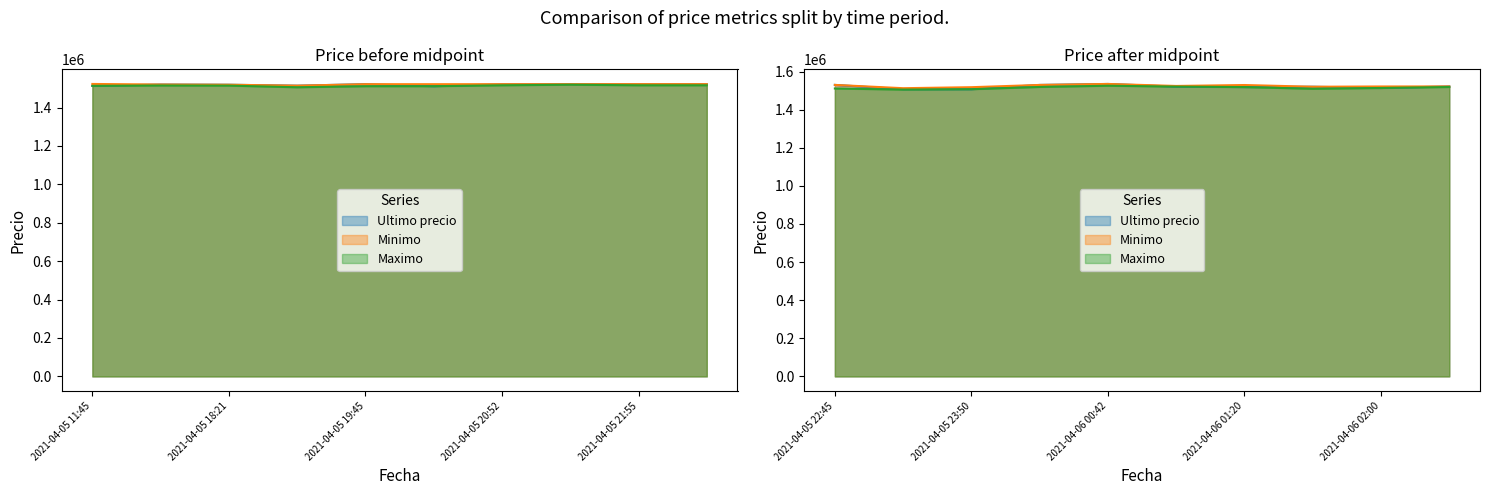

What is the smallest value displayed?

1505462